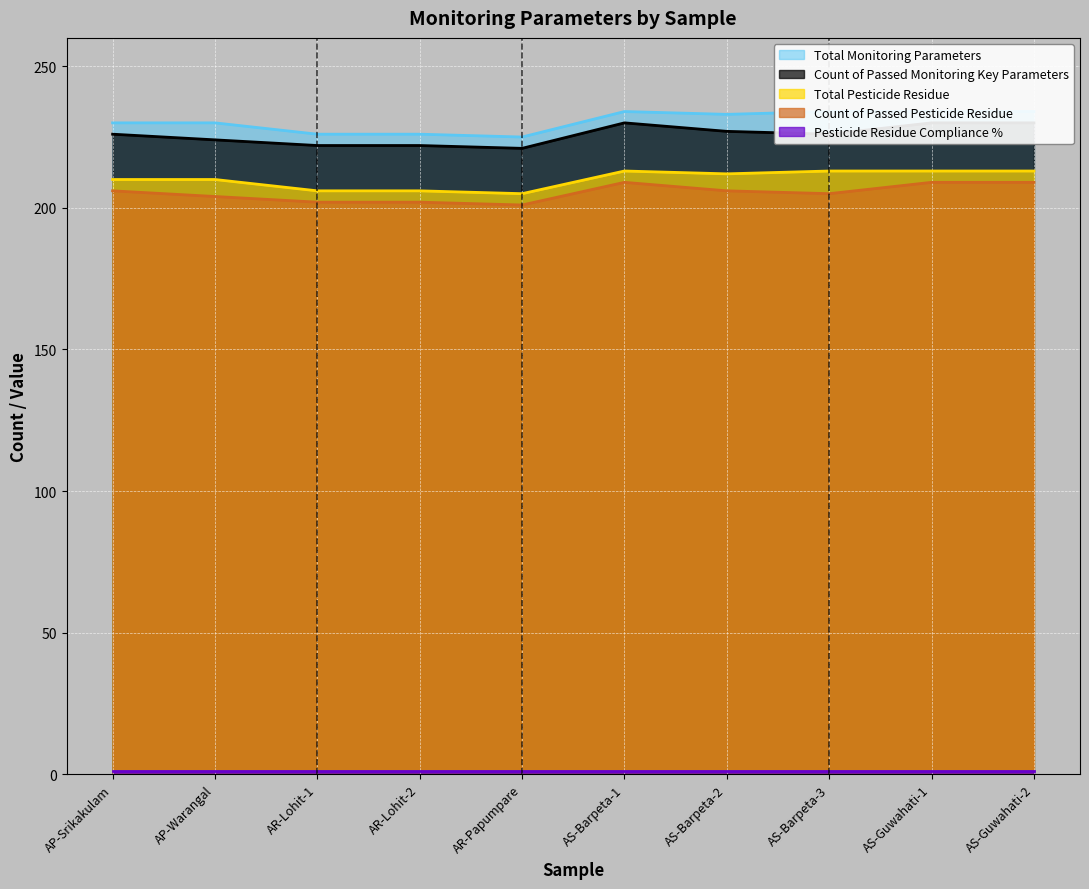

Which series has the largest range (max minus min)?

Total Monitoring Parameters